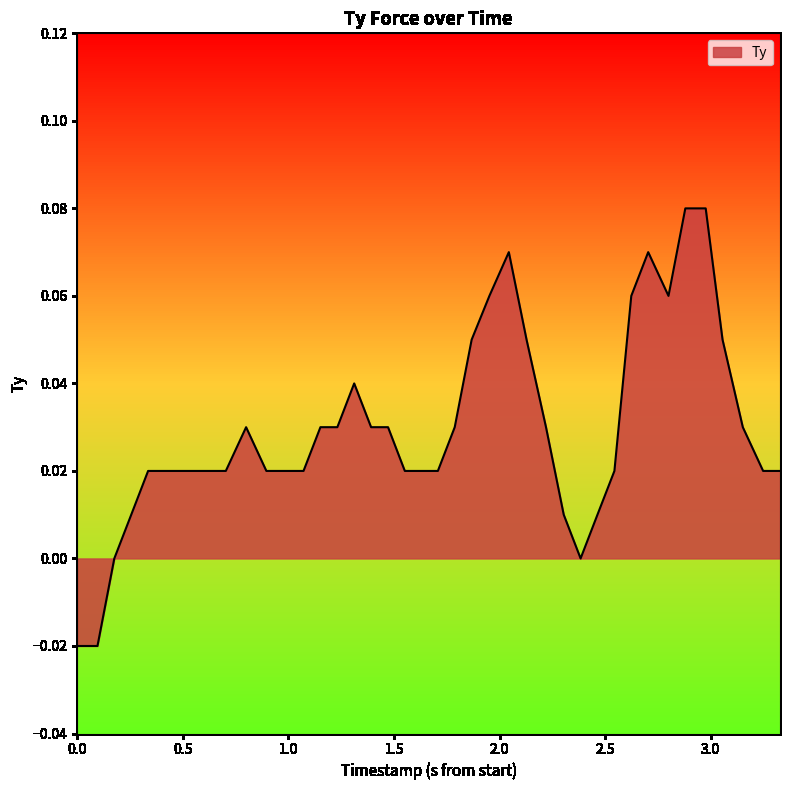

Count the number of values greater than 0.

36